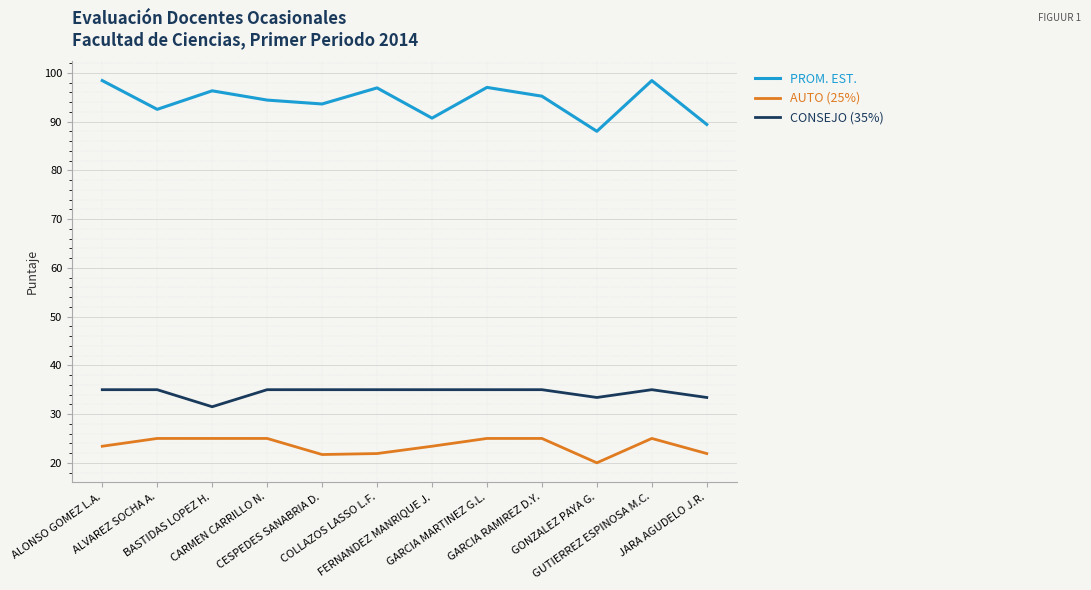

Where is the first local maximum for PROM. EST.?

BASTIDAS LOPEZ H.